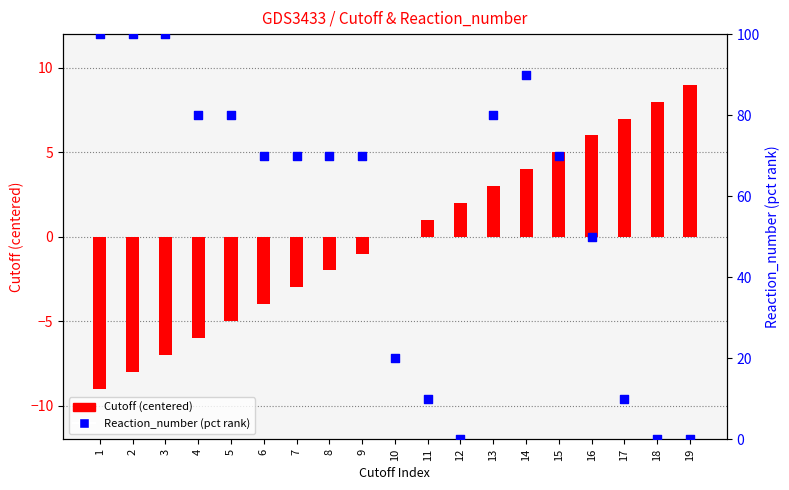

Is the value of Reaction_number (pct) at 11 greater than the value of Cutoff (centered) at 4?

Yes